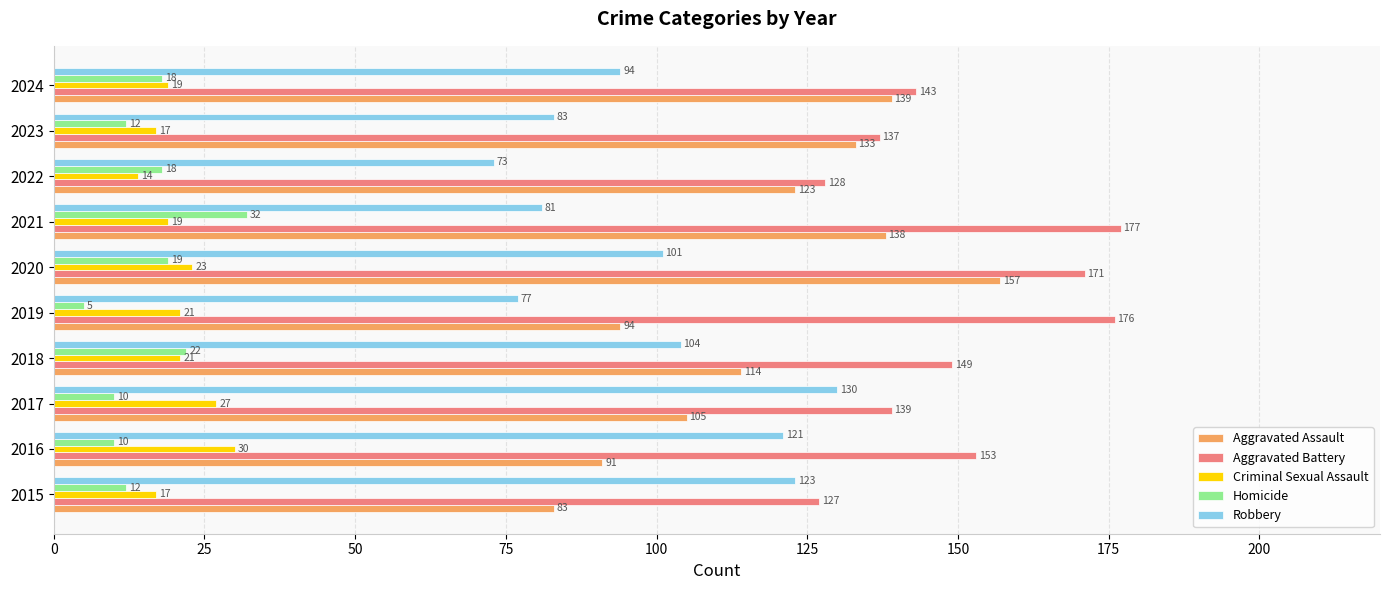

What is the difference between the second highest and second lowest values in the Aggravated Assault series?

48